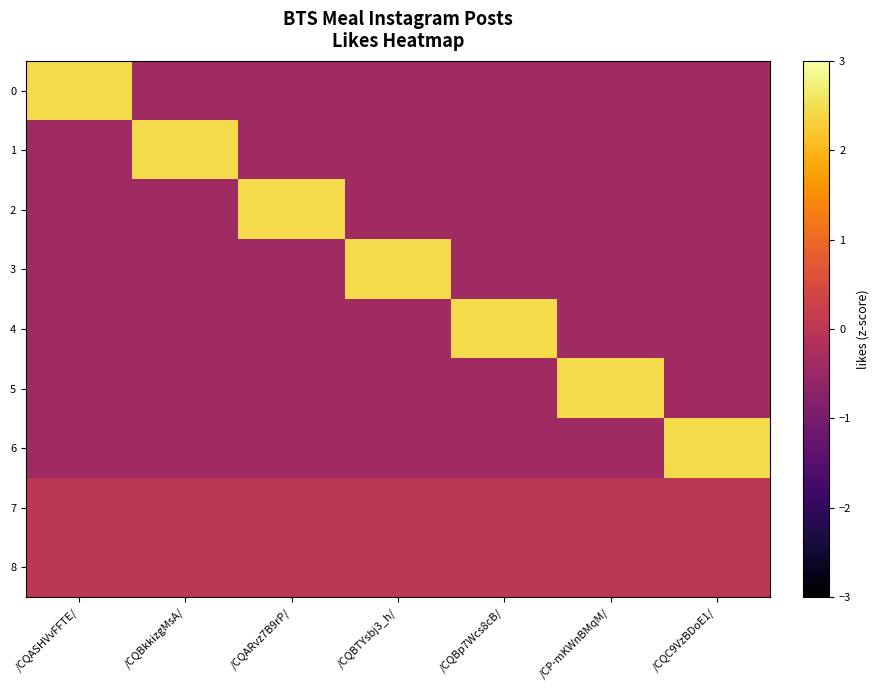

How many data points does each series have?

7